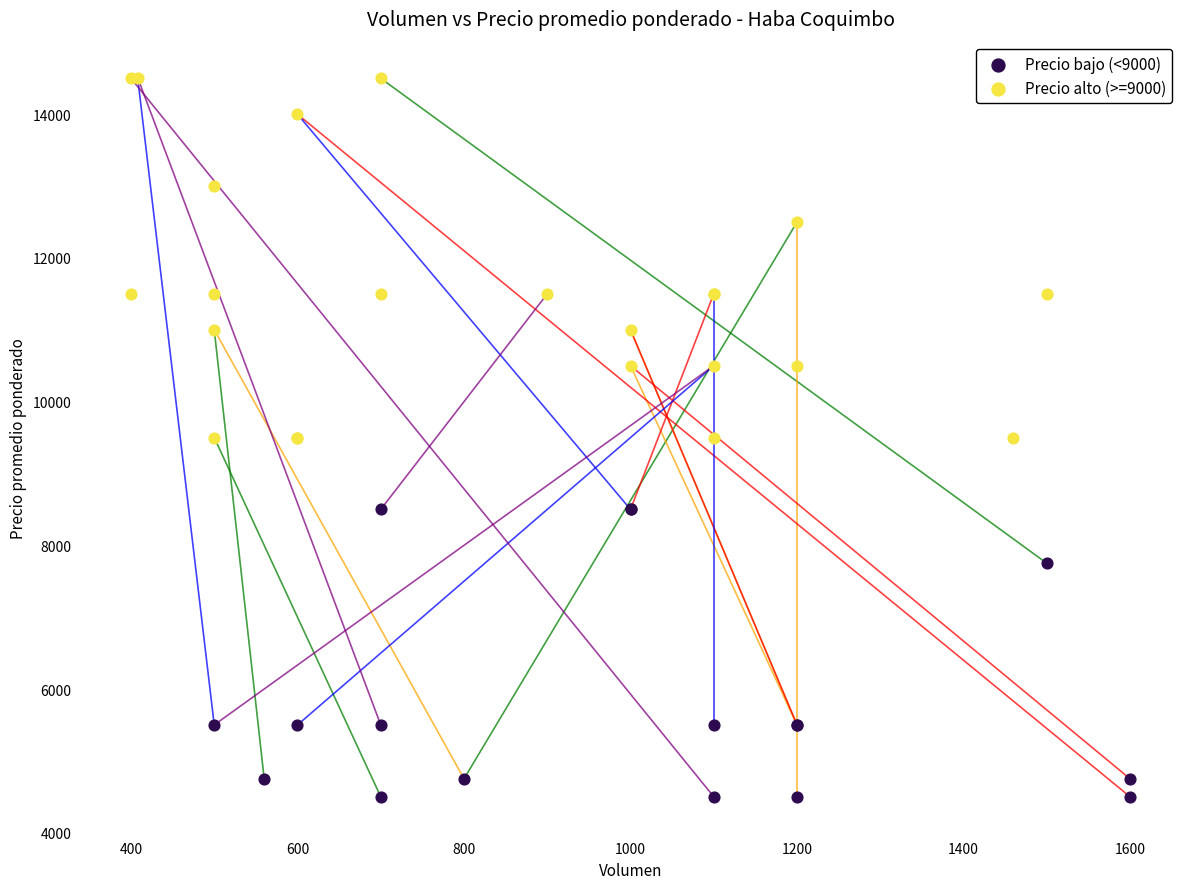

What are all the series names shown in the legend?

Precio bajo (<9000), Precio alto (>=9000)